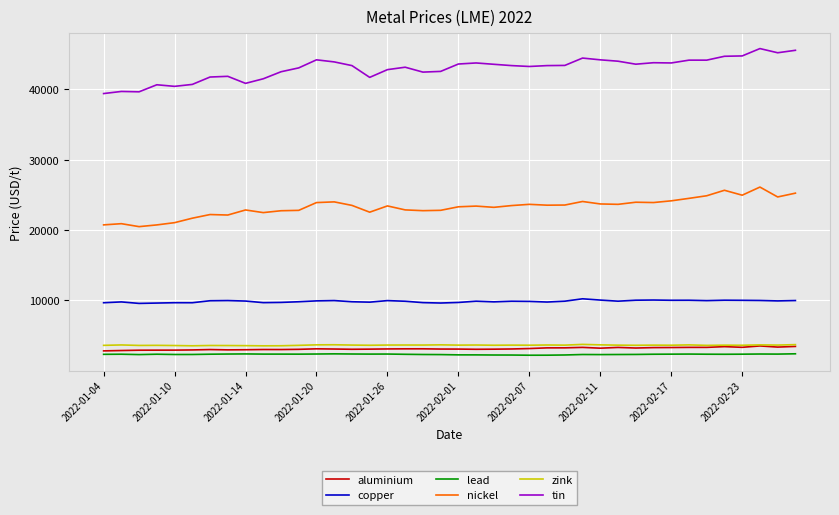

Which series has the largest total across all categories?

tin